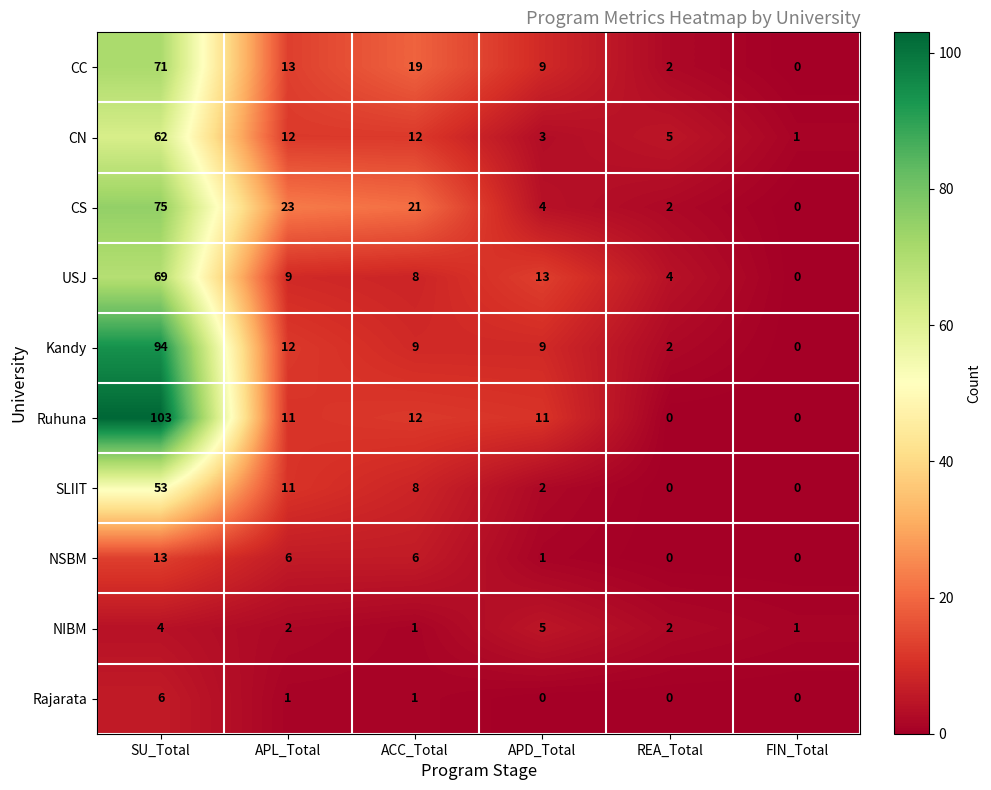

Which series has the largest total across all categories?

Ruhuna